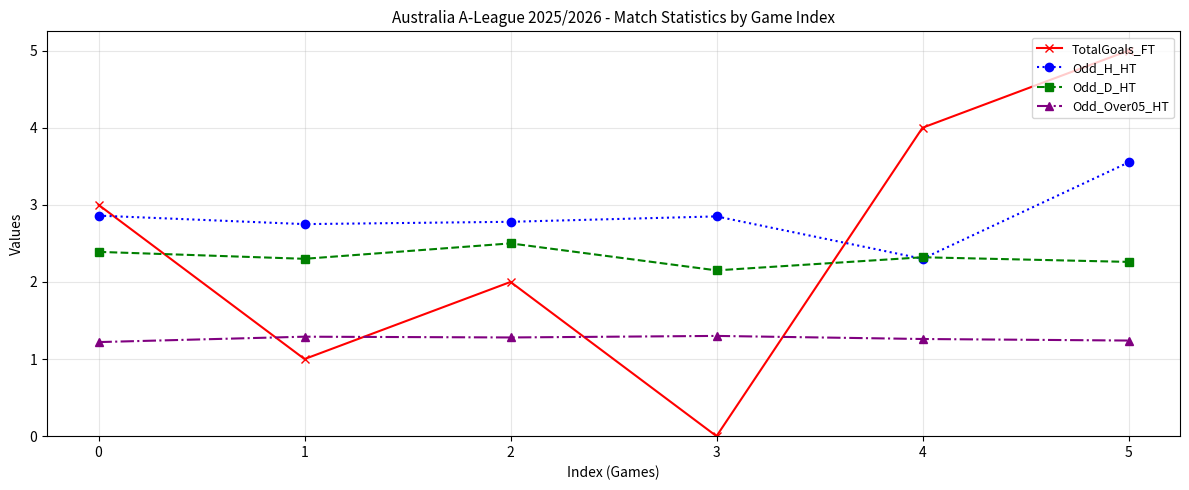

Where is Odd_H_HT nearest to the value 2?

4